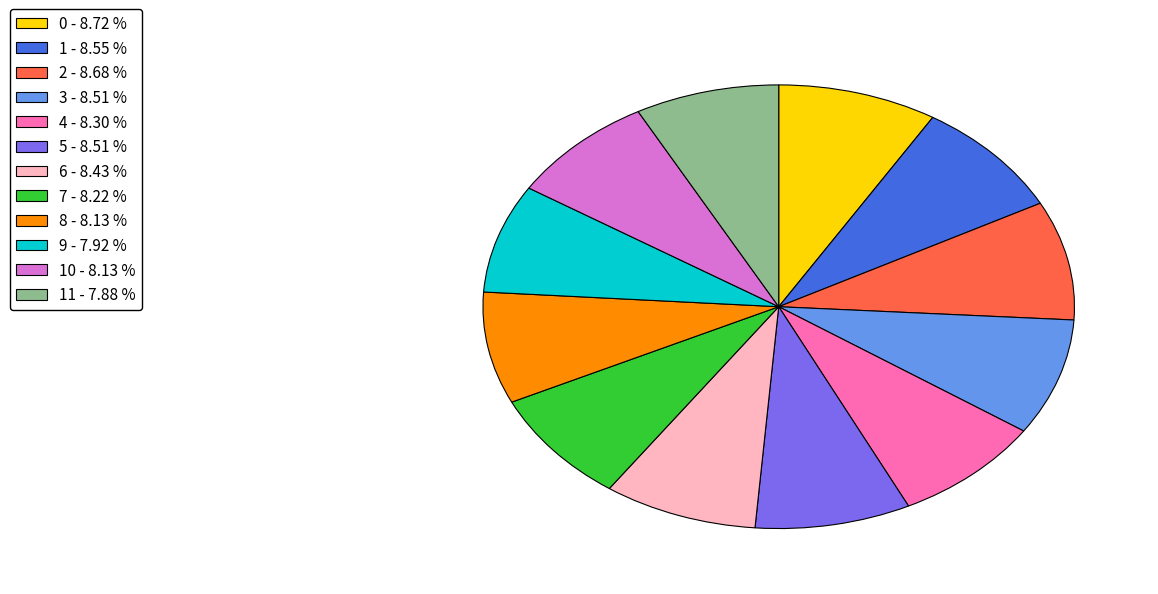

Is the sum of 5 - 8.51 % and 3 - 8.51 % greater than half?

No